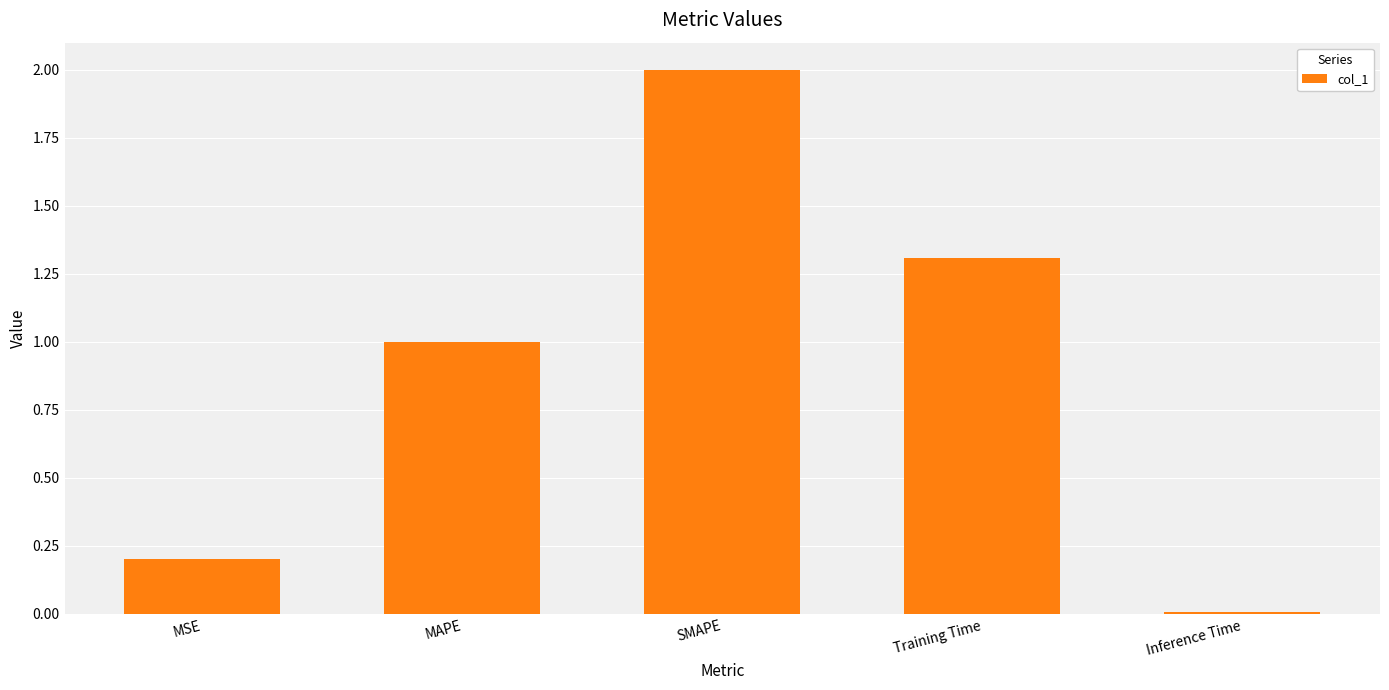

Rank the categories by value from highest to lowest.

SMAPE, Training Time, MAPE, MSE, Inference Time